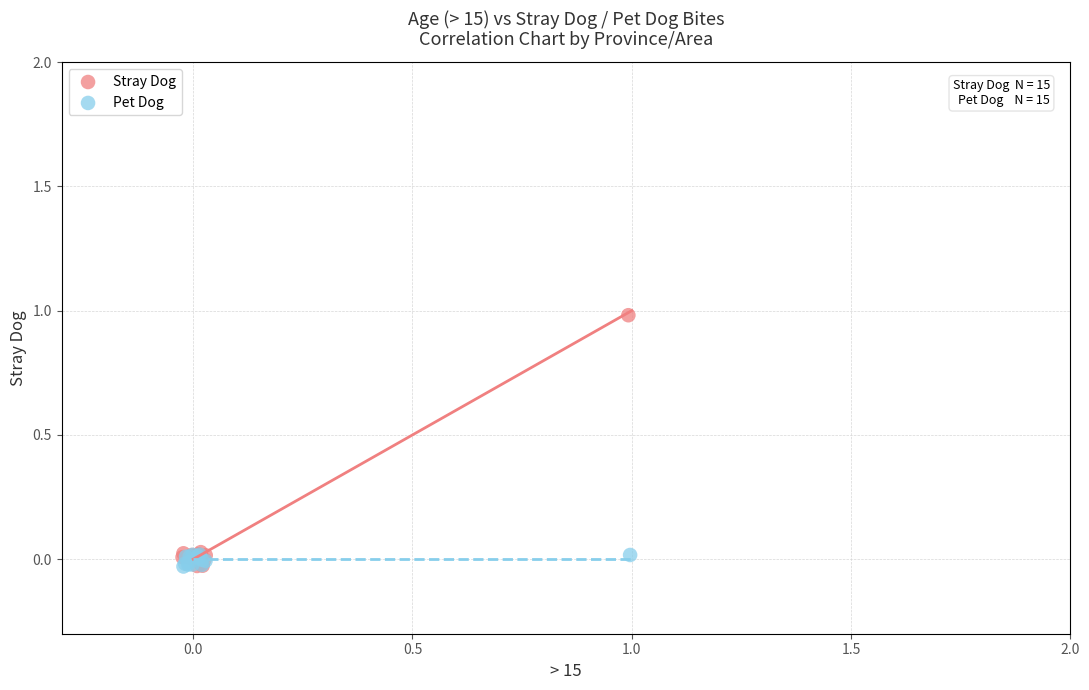

Which series has the widest spread of Y values?

Stray Dog